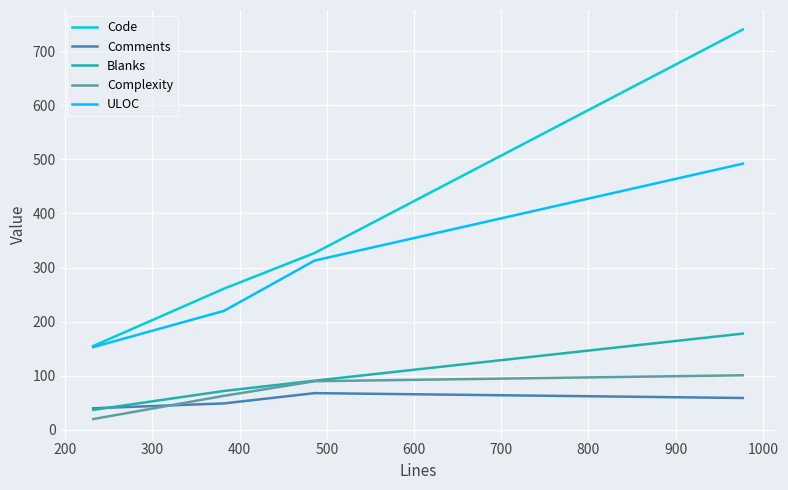

What are all the series names shown in the legend?

Code, Comments, Blanks, Complexity, ULOC